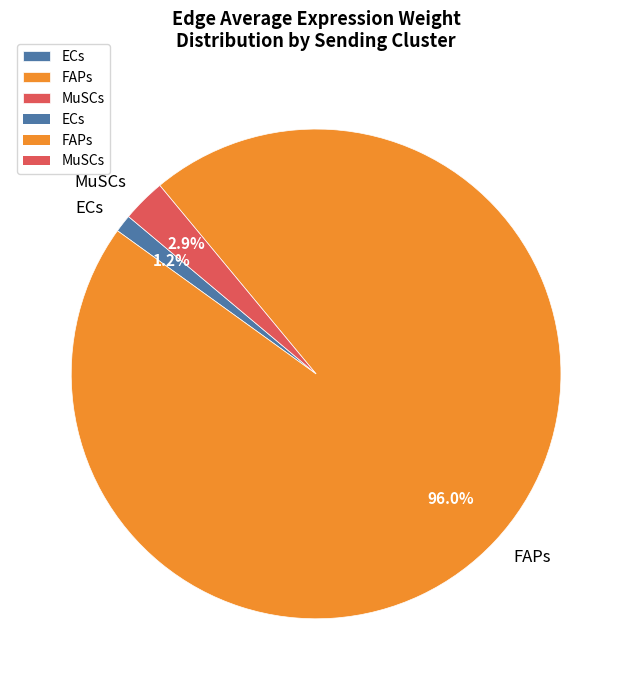

Which category has the smallest portion of the pie?

ECs